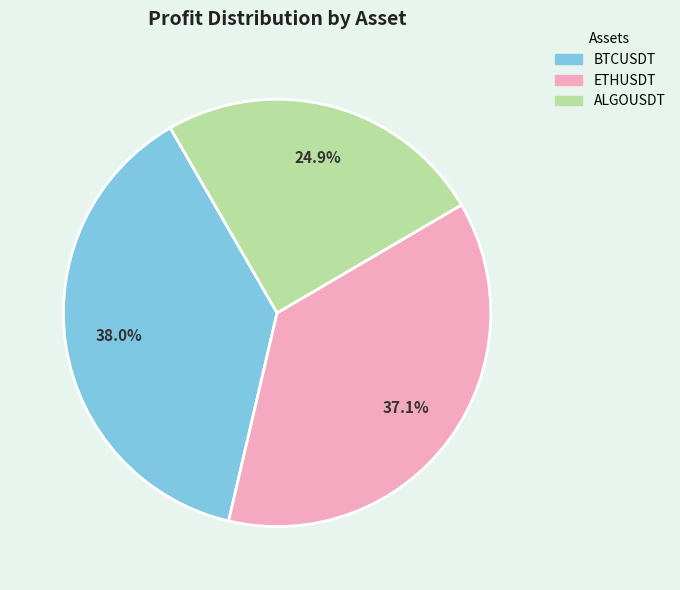

Which category has the biggest portion of the pie?

BTCUSDT